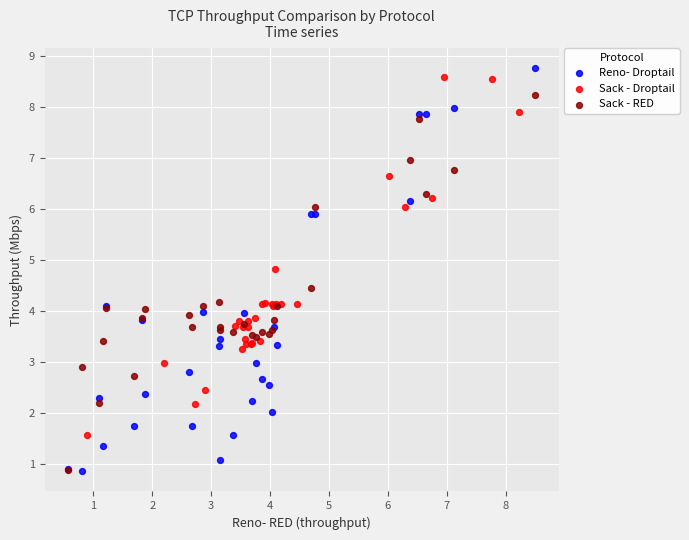

Which series has the largest Y range (max minus min)?

Reno- Droptail